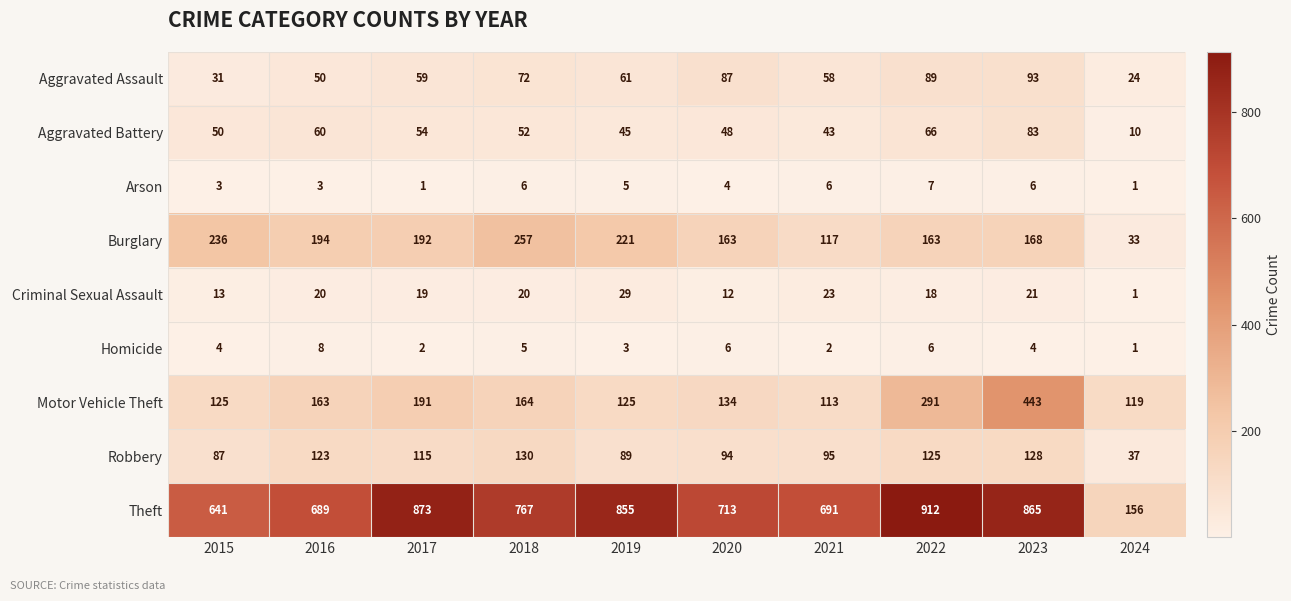

The Aggravated Battery series shows 84 at 2016. True or false?

False